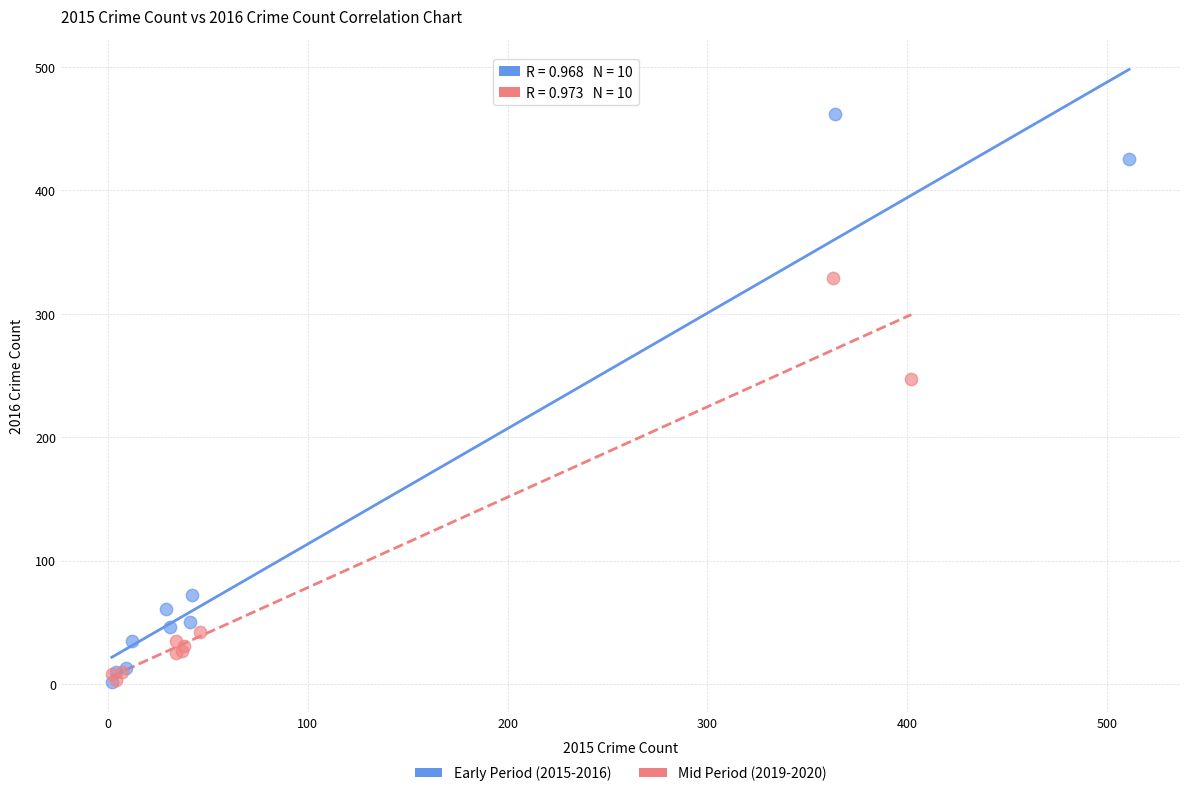

Which series reaches the maximum Y coordinate?

Early Period (2015-2016)